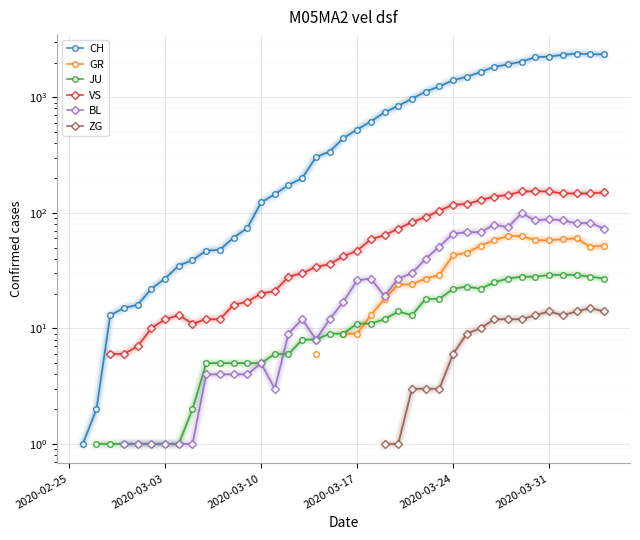

What is the label of the 3rd point from the left?

2020-03-10